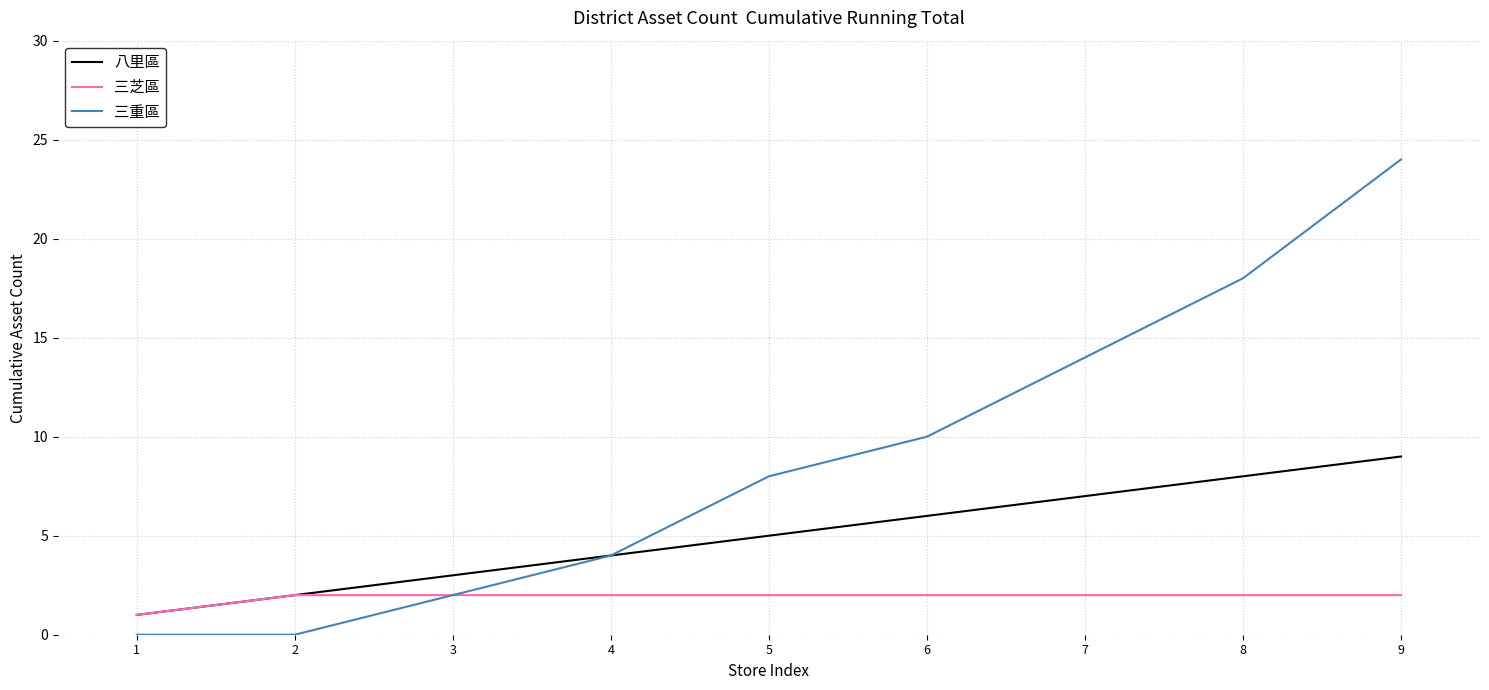

How many lines are shown in the chart?

3